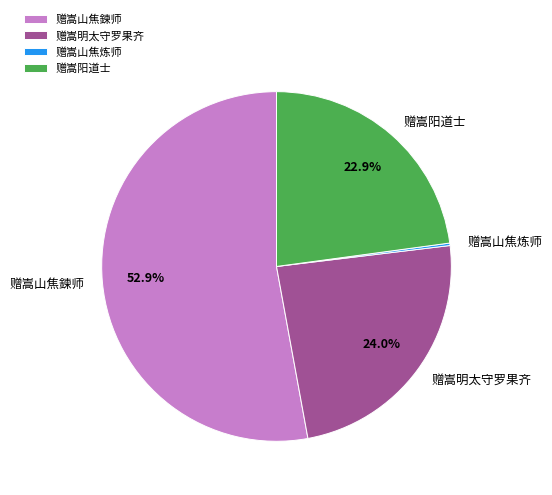

What is the majority slice?

赠嵩山焦鍊师